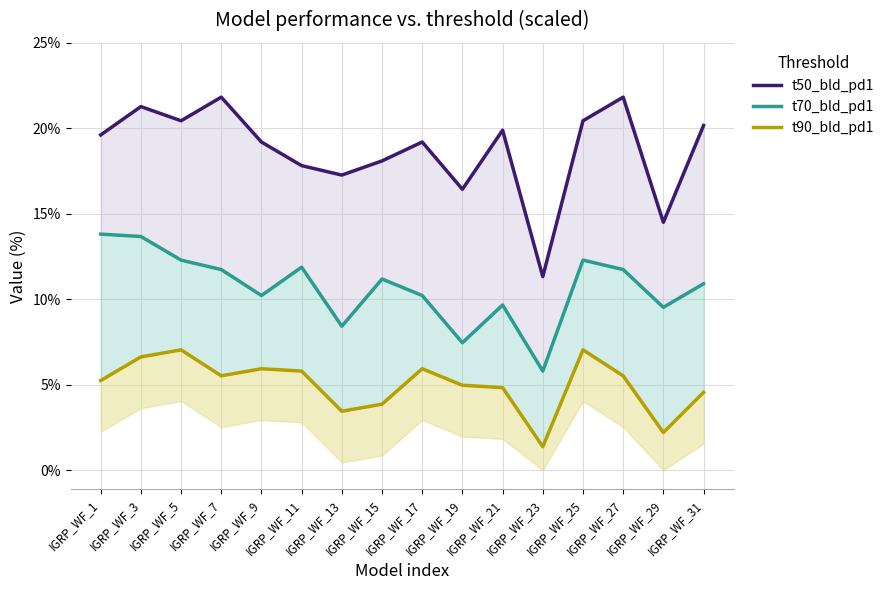

At how many categories does at least one series exceed 0?

16